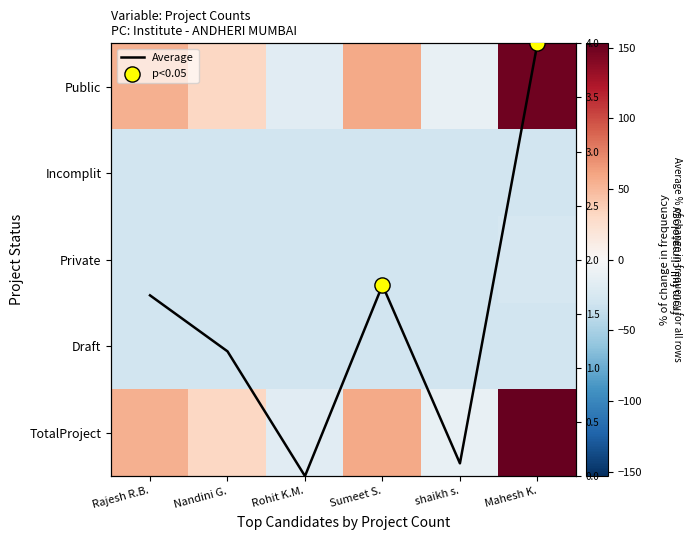

The Incomplit series shows -29.9 at Mahesh K.. True or false?

True